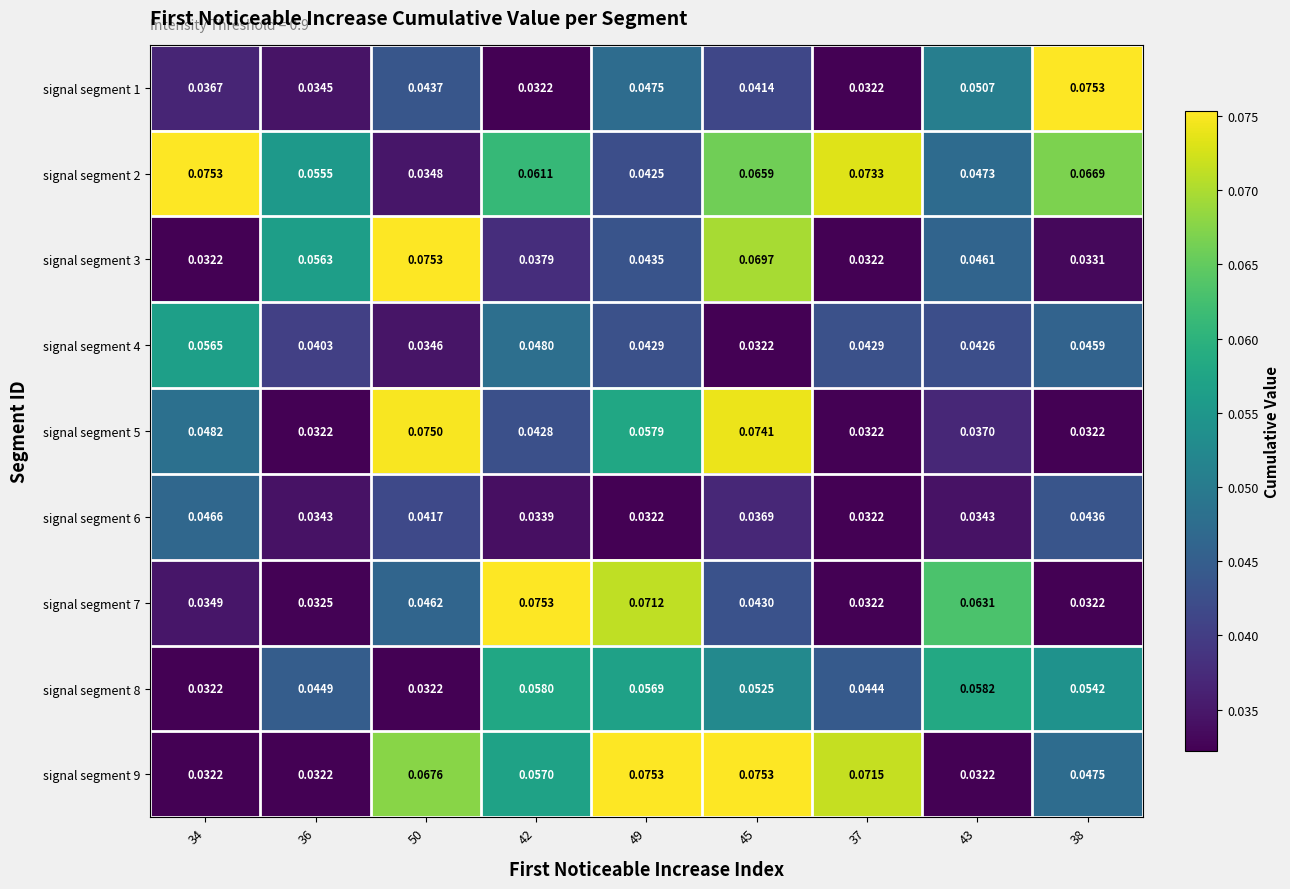

How many series are shown in this chart?

9